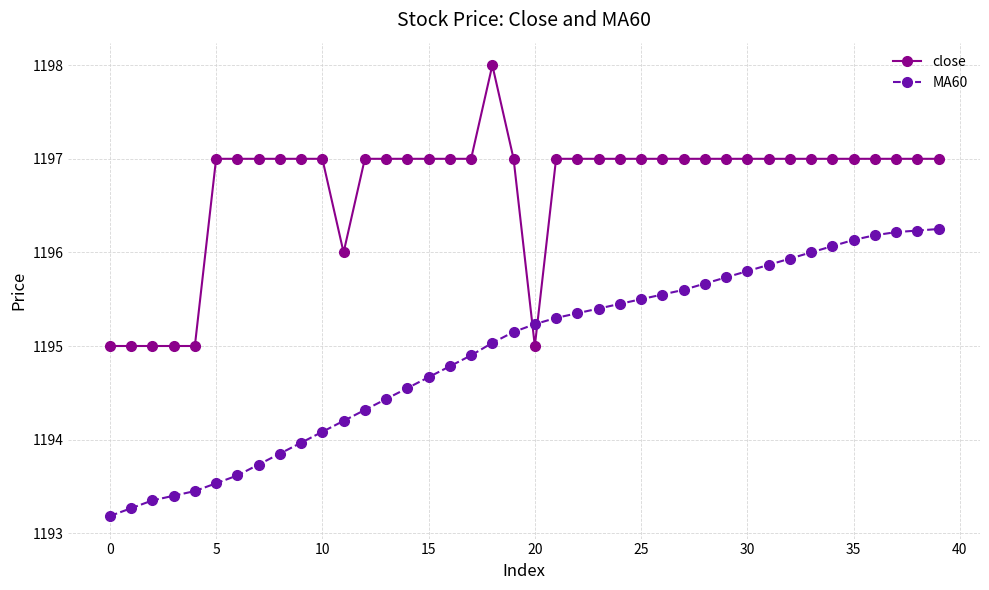

Does the chart display data point markers on the line(s)?

Yes